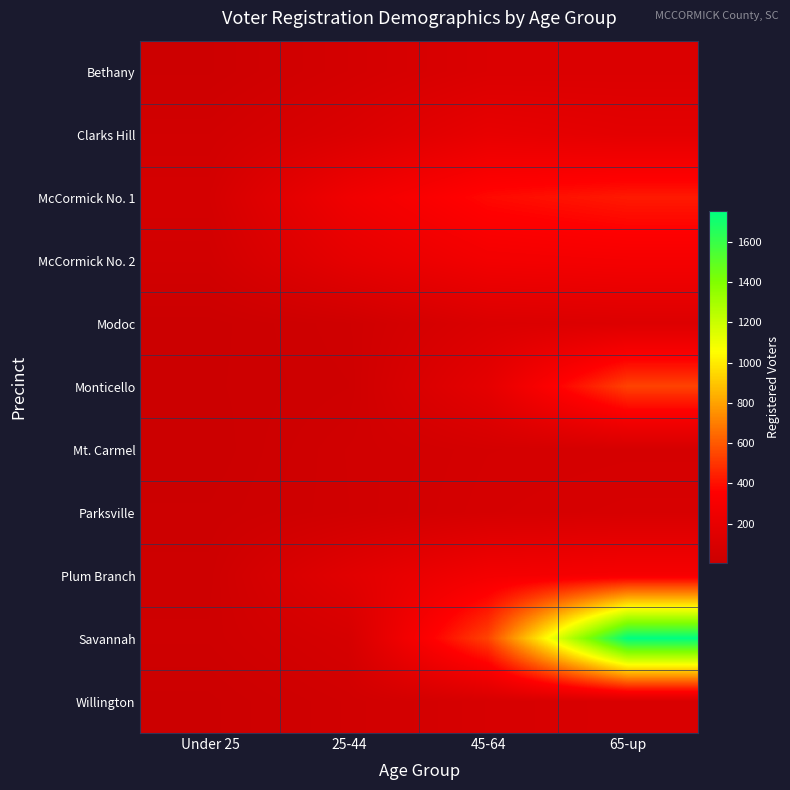

What is the smallest value displayed?

5